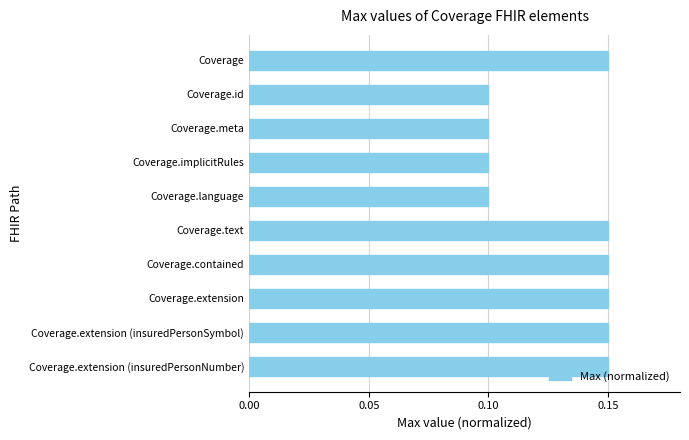

True or false: the data shows 0.2 at Coverage.extension (insuredPersonSymbol).

False